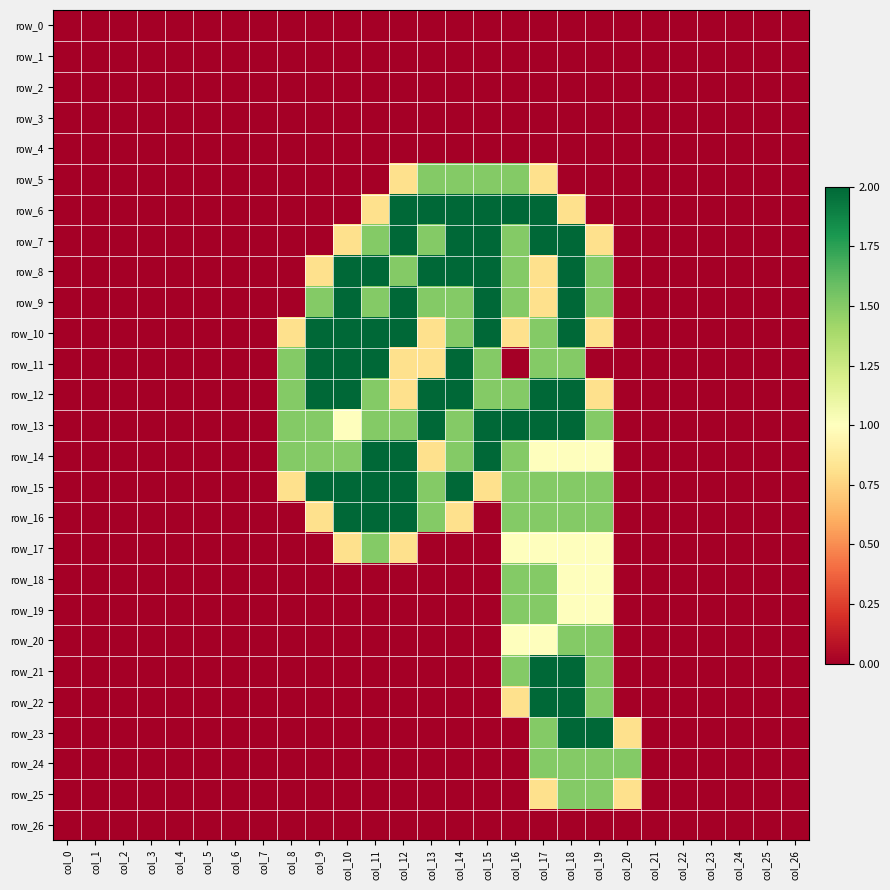

Which category has the lowest value in the row_24 series?

col_0